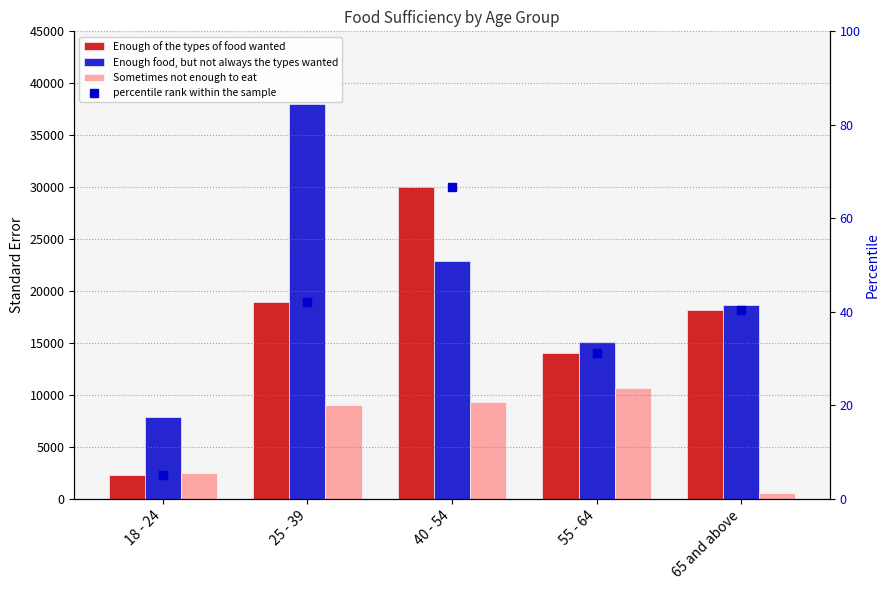

Which series has the largest total across all categories?

Enough food, but not always the types wanted